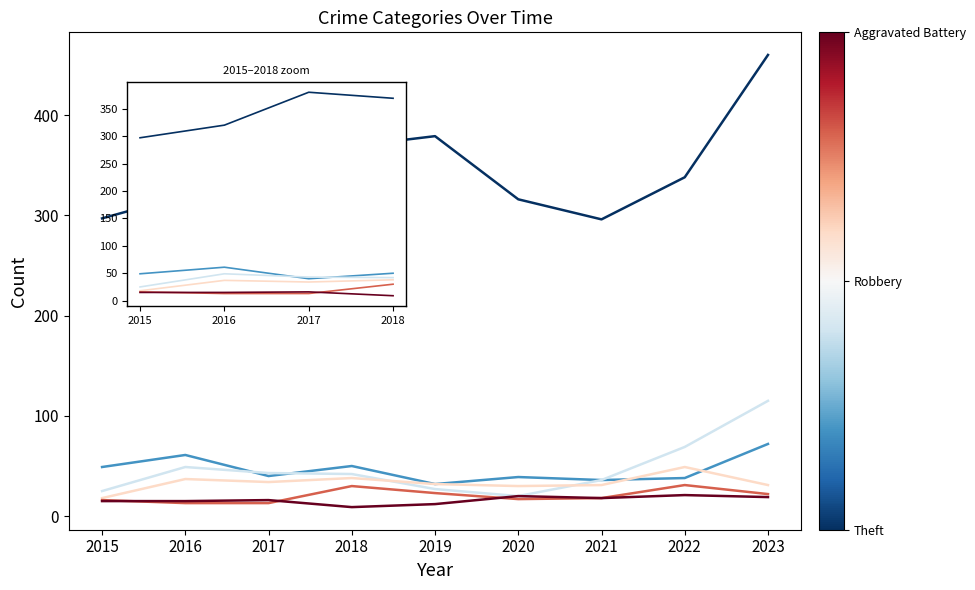

At which category is the sum across all series the highest?

2023